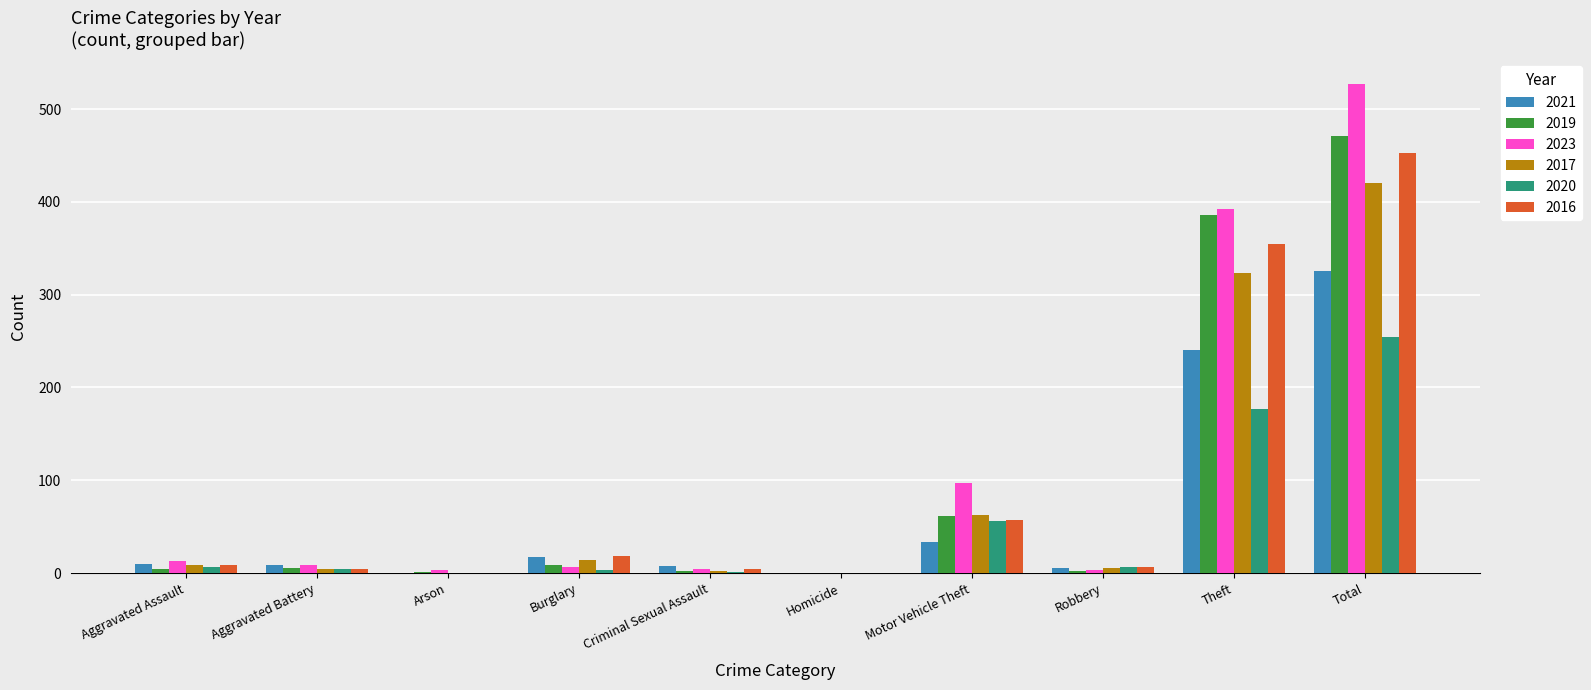

At which category is the sum across all series the highest?

Total